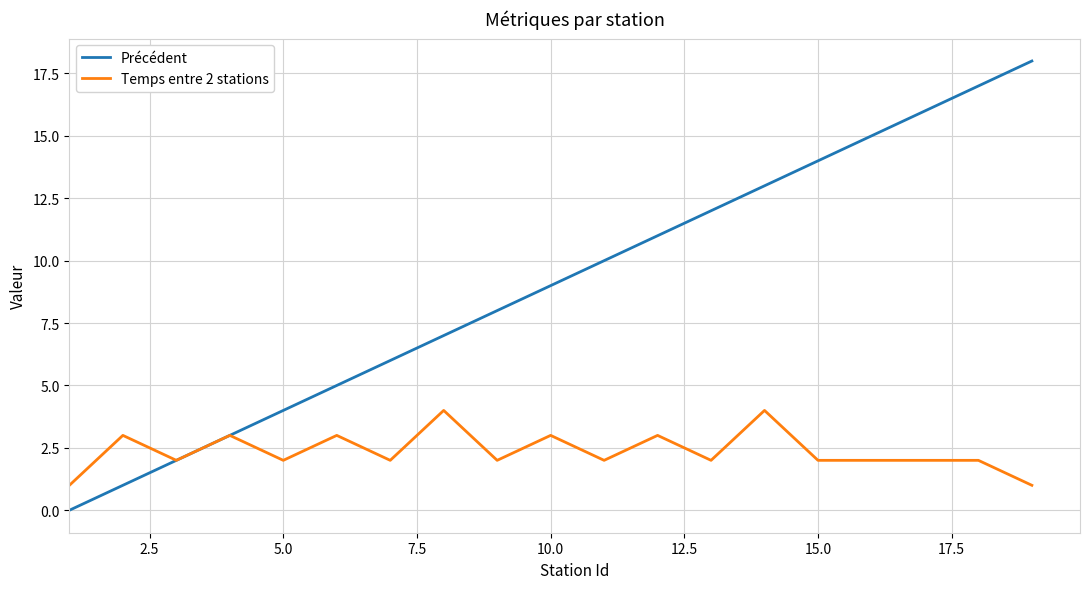

What is the difference between the maximum and minimum values in the Précédent series?

18